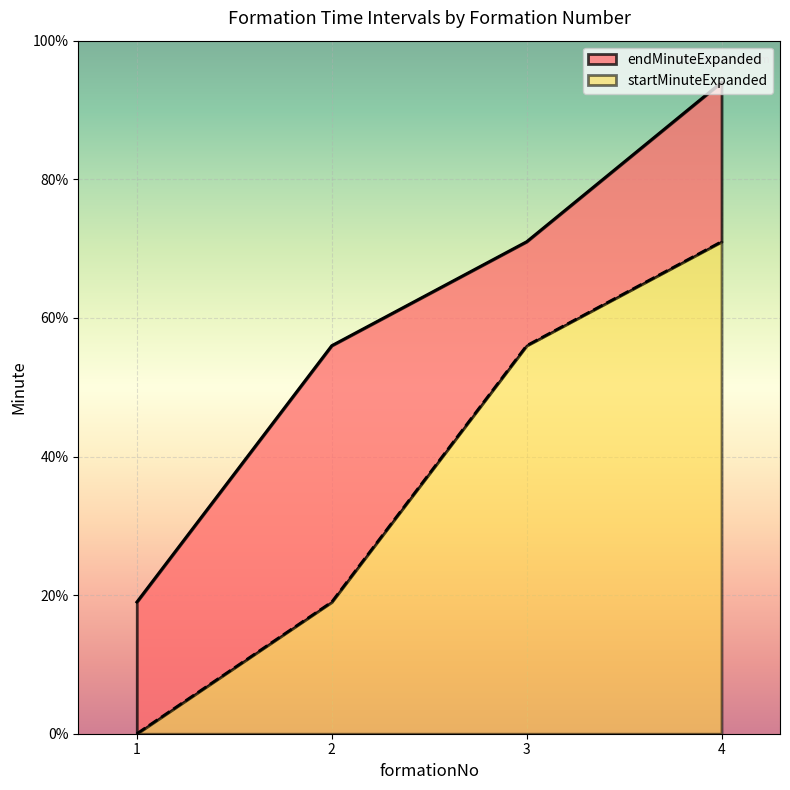

What is the sum of the startMinuteExpanded values at 2 and 3?

75